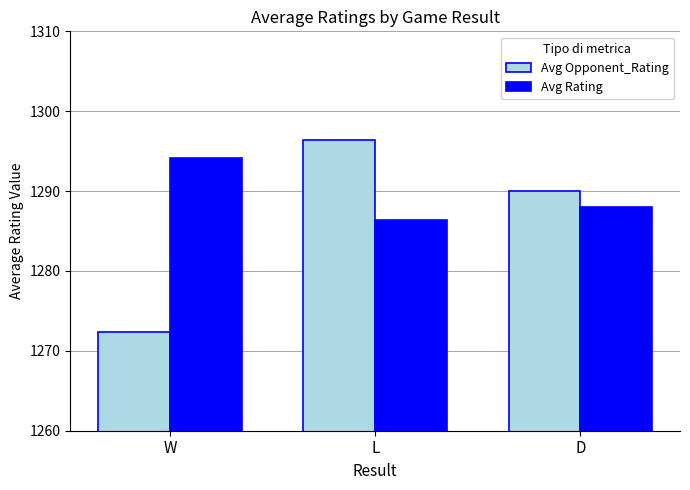

What is the minimum value for Avg Opponent_Rating?

1272.4